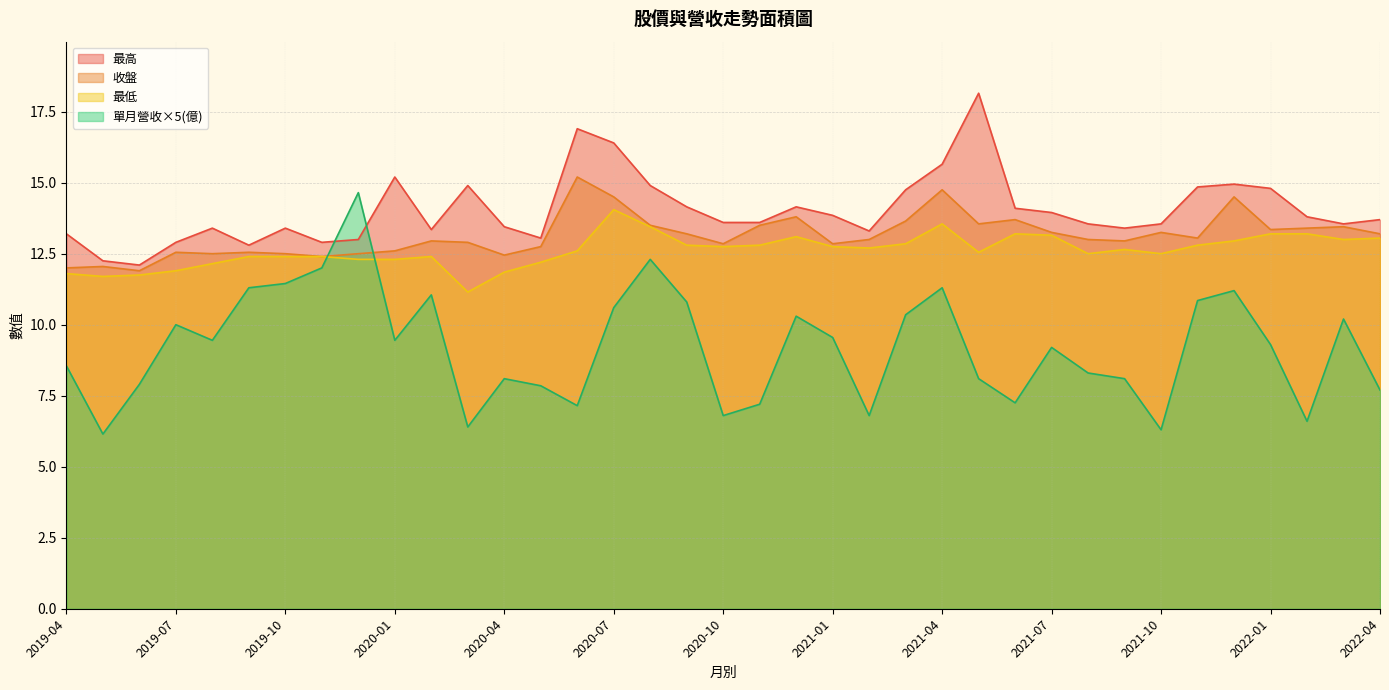

What is the difference between the highest and lowest values at 2022-01?

5.5